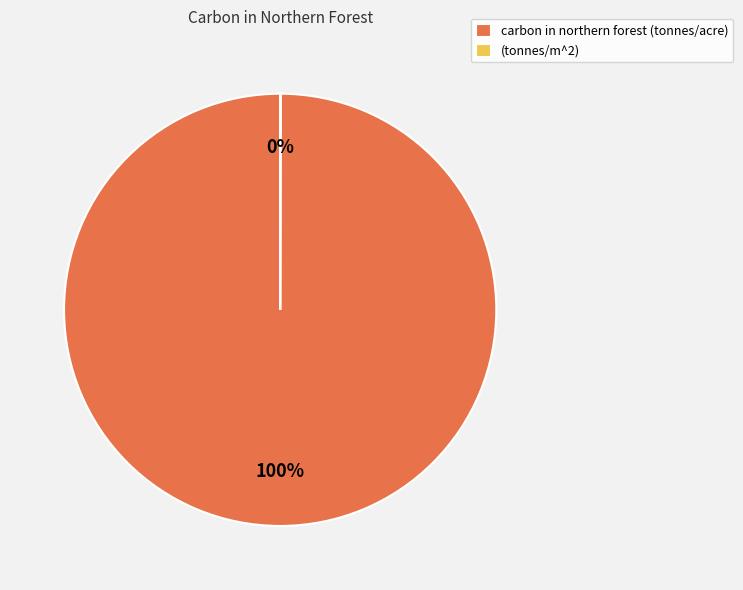

To the nearest percent, what is the average slice percentage?

50%